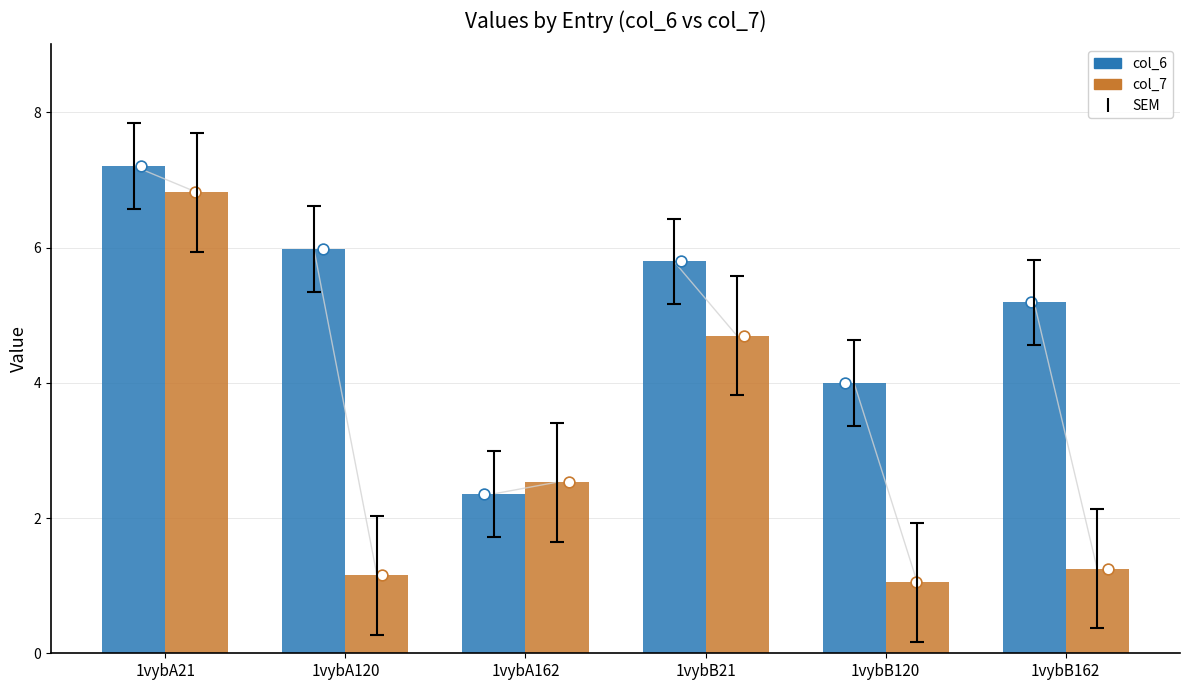

Is the value of col_6 at 1vybA21 greater than the value of col_7 at 1vybA162?

Yes